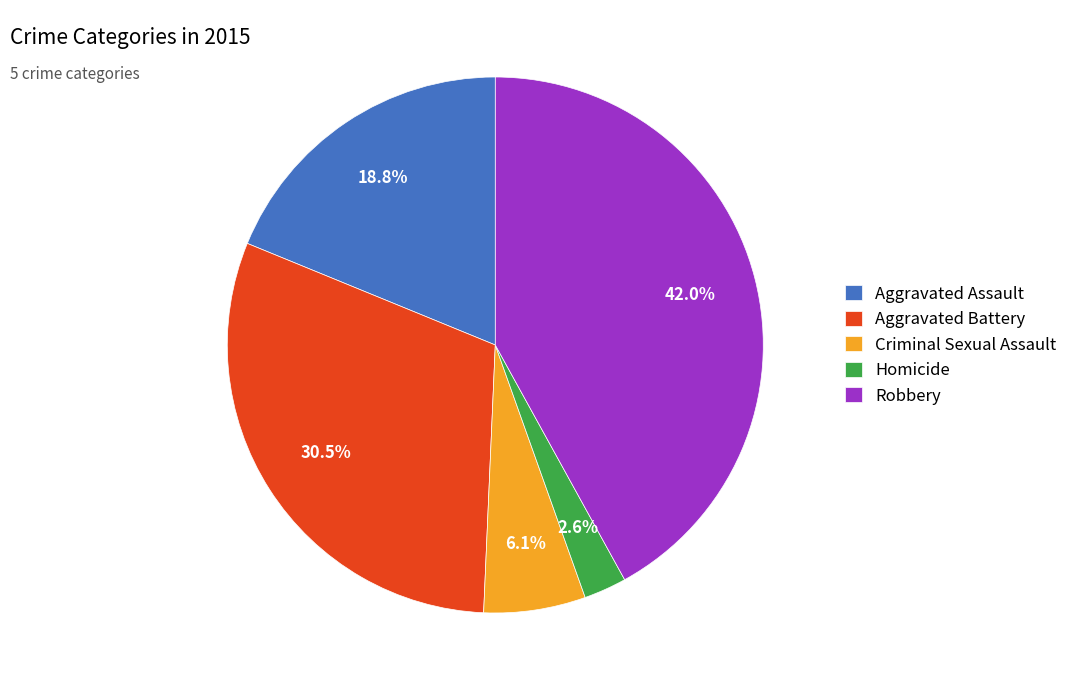

The Aggravated Assault slice represents 19% of the pie. True or false?

True